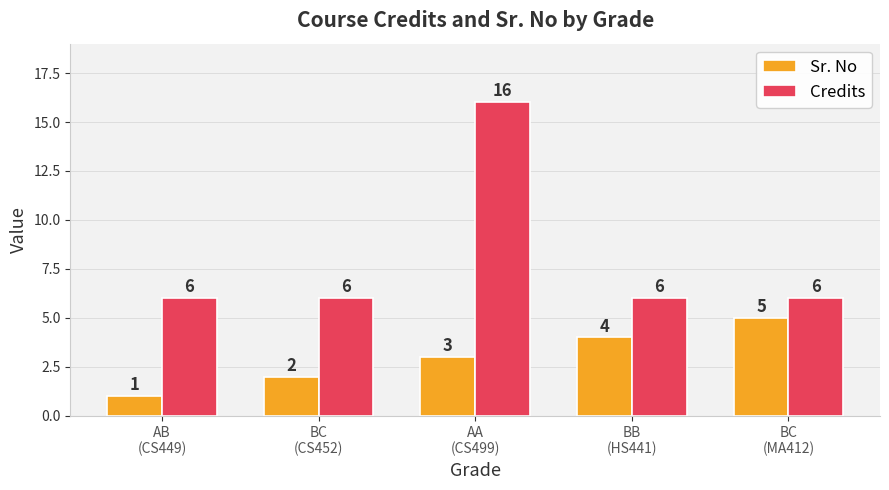

The Sr. No series shows 4 at BB
(HS441). True or false?

True